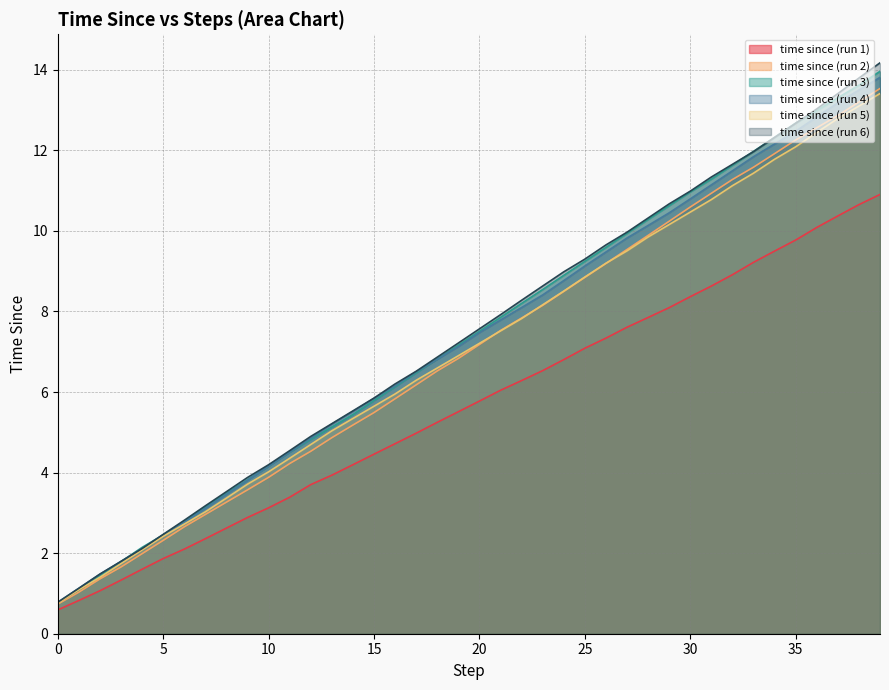

True or false: time since (run 5) and time since (run 4) intersect in this chart.

False